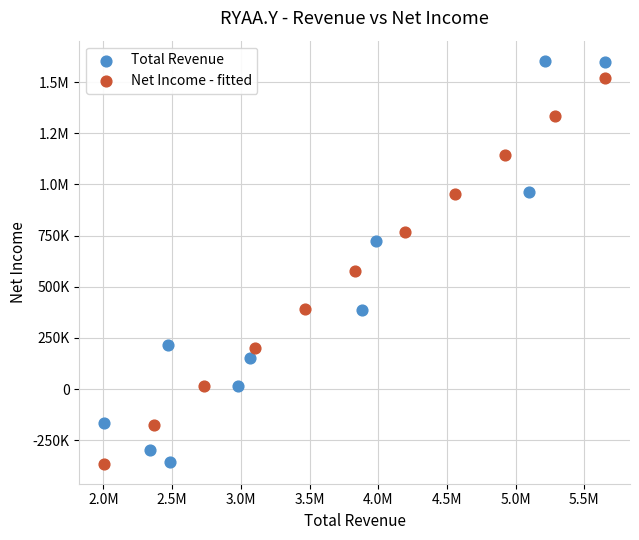

What are all the series names shown in the legend?

Total Revenue, Net Income - fitted